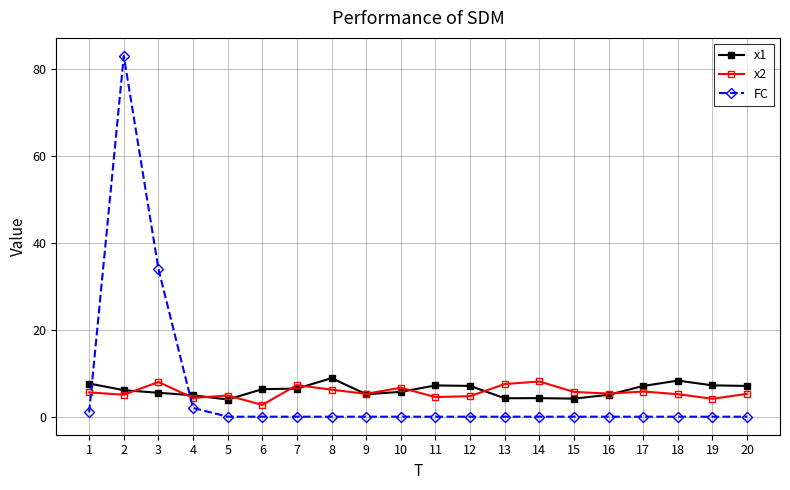

Read the x1 value at 14.

4.3